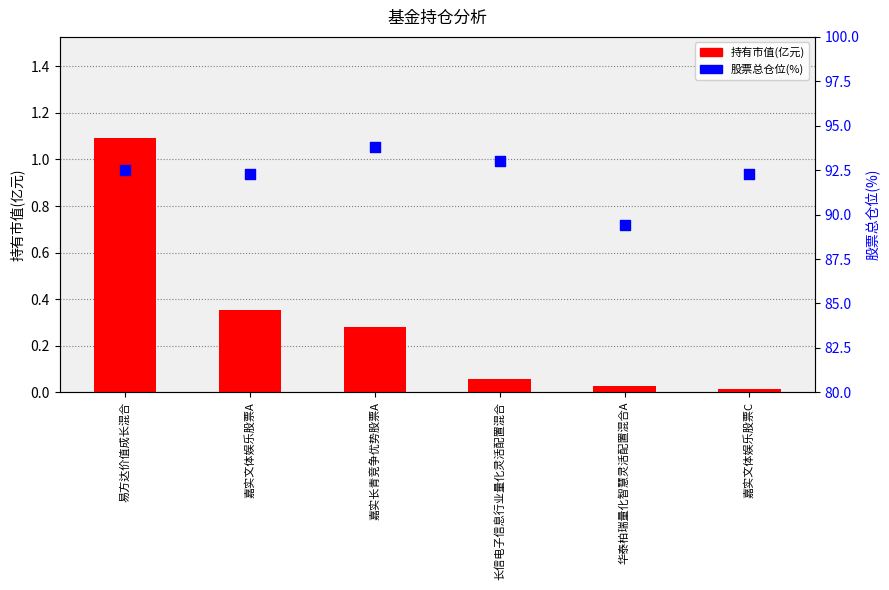

At which category is the sum across all series the highest?

嘉实长青竞争优势股票A